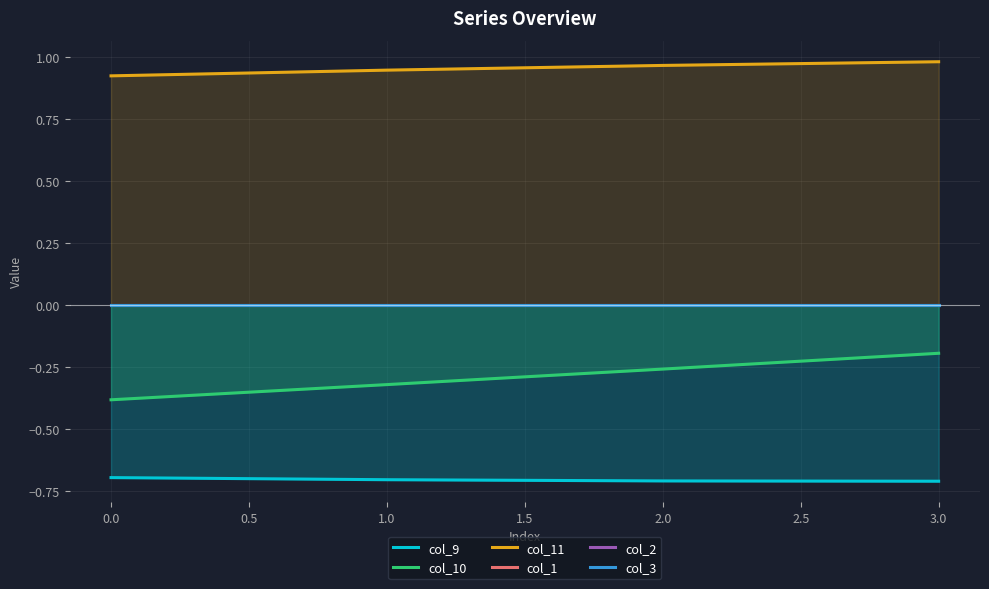

True or false: col_11 and col_10 cross at least once.

False